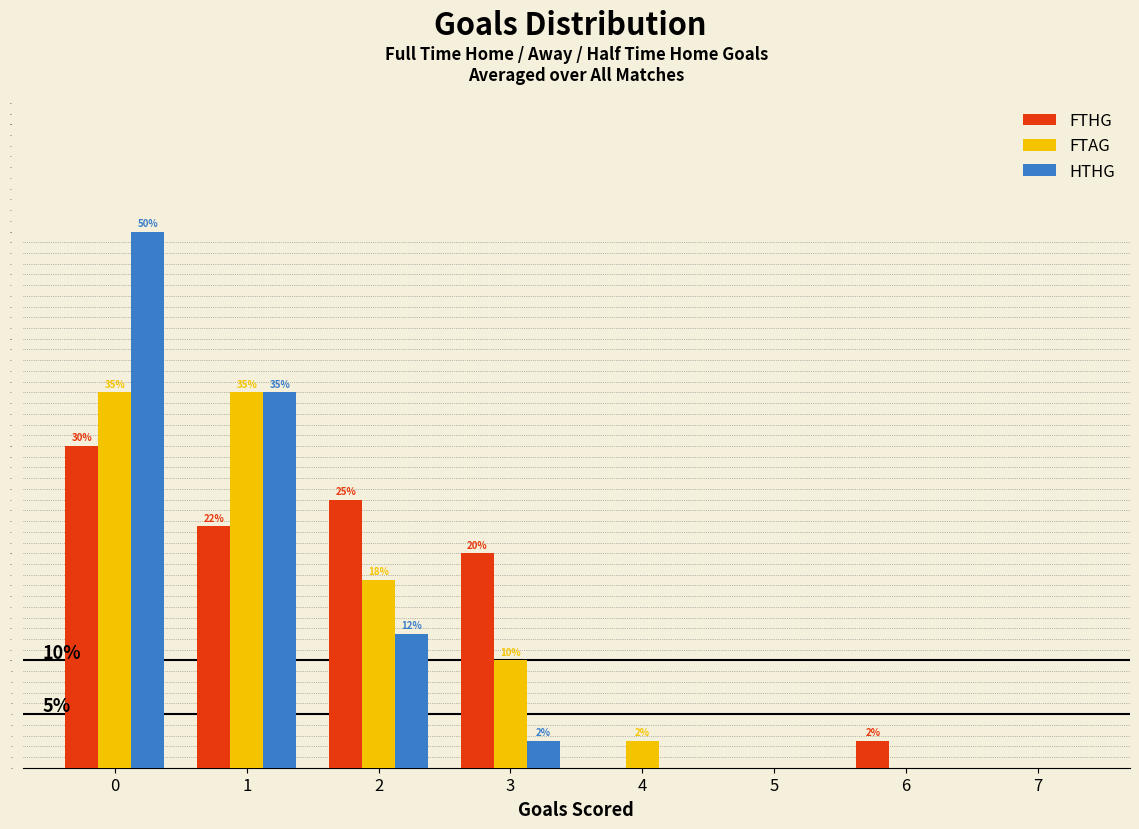

In the FTHG series, which range on the x-axis has the tallest bar?

-0.5 to 0.5